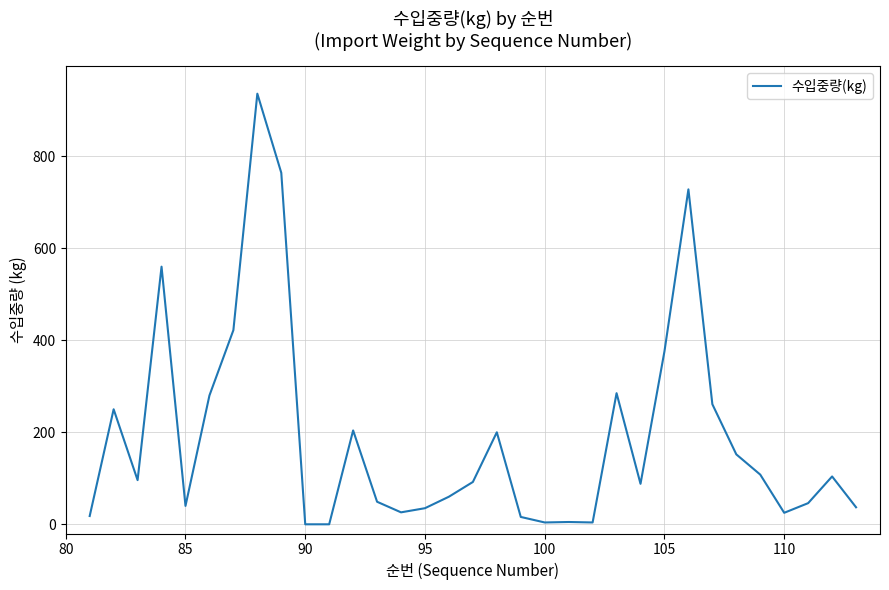

How many values are below 92?

16